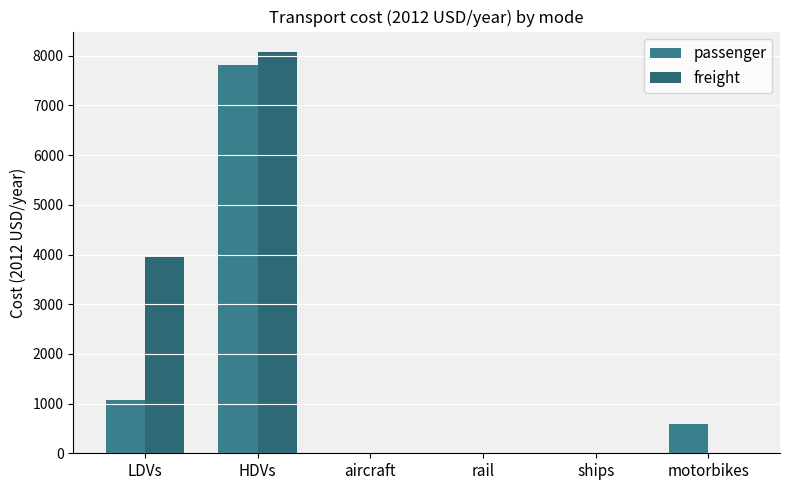

Reading right to left, extract all data points from this chart.

passenger: 598.8	0.0	0.0	0.0	7823.5	1072.2
freight: 0.0	0.0	0.0	0.0	8082.7	3945.0